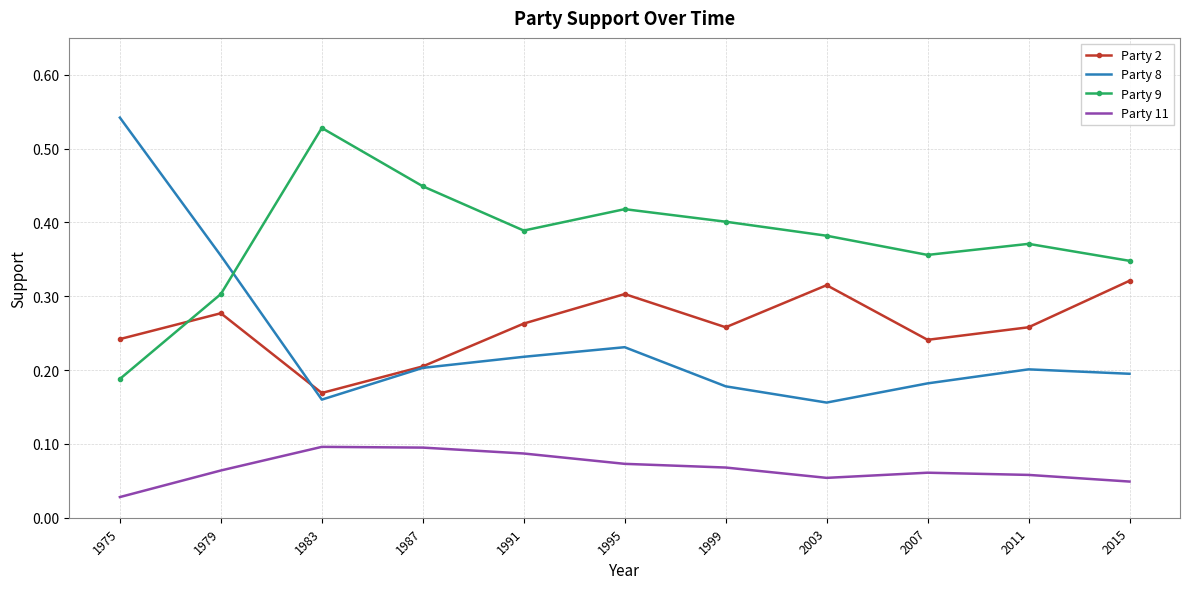

True or false: Party 11 and Party 9 intersect in this chart.

False